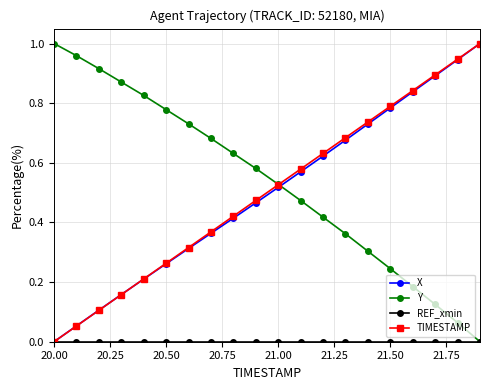

True or false: TIMESTAMP has more than 2 interior local peaks.

False